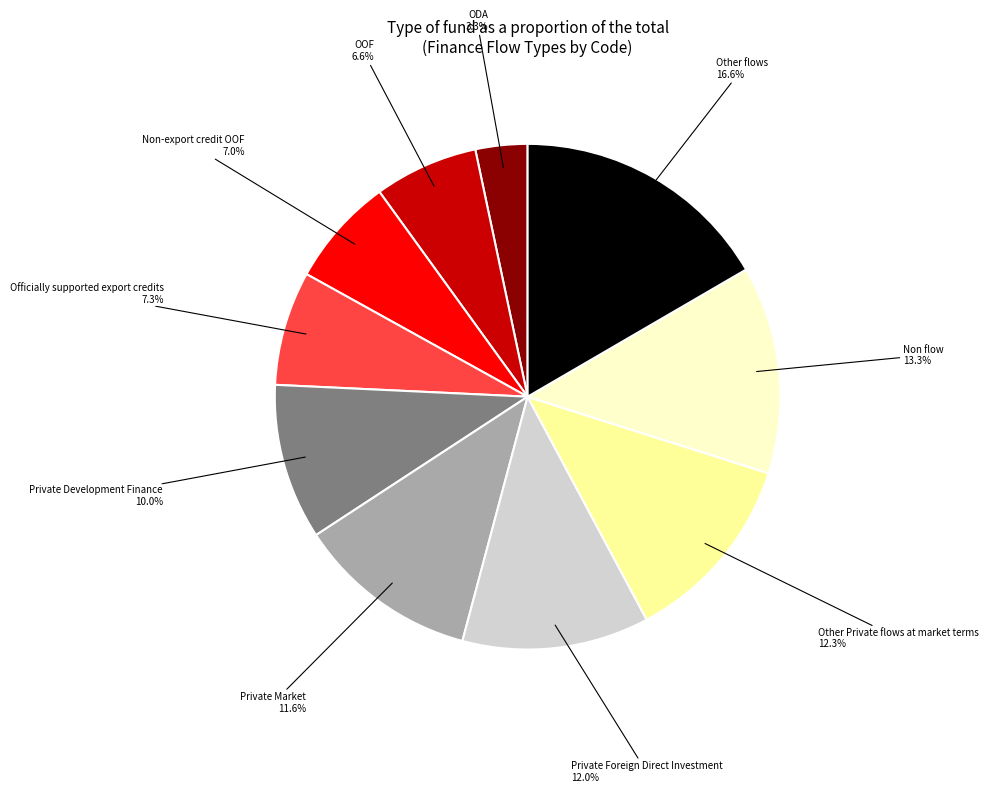

Approximately how many times larger is the value at Other flows compared to Non flow?

1.2